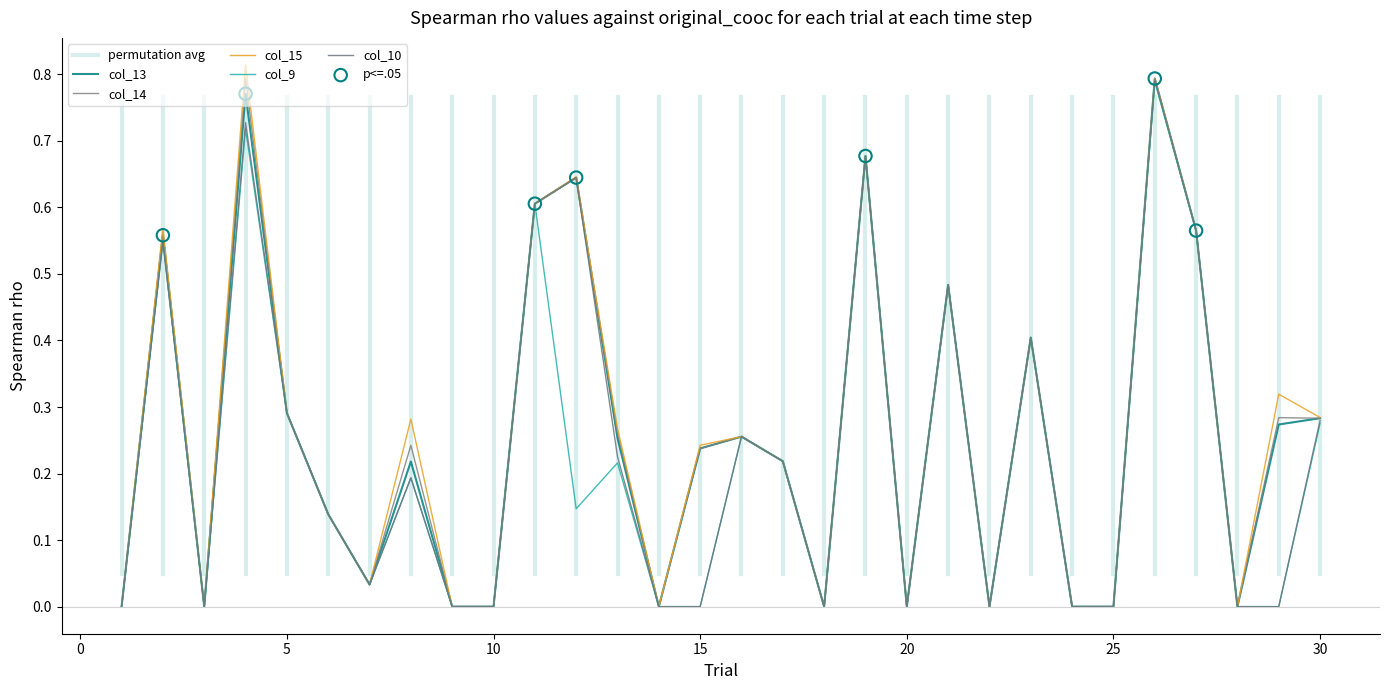

Which series contains the highest Y value?

col_15